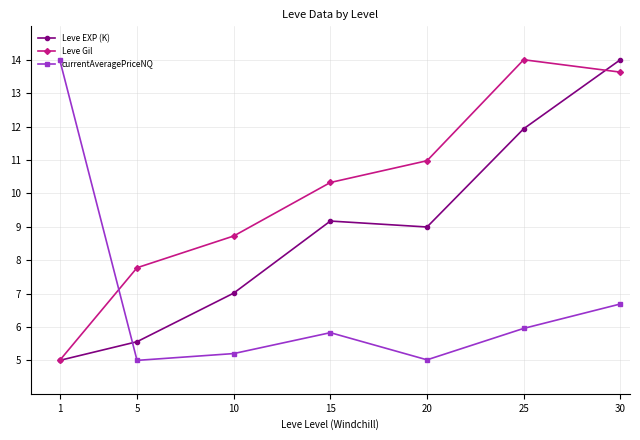

What is the lowest value of the currentAveragePriceNQ series?

5.0